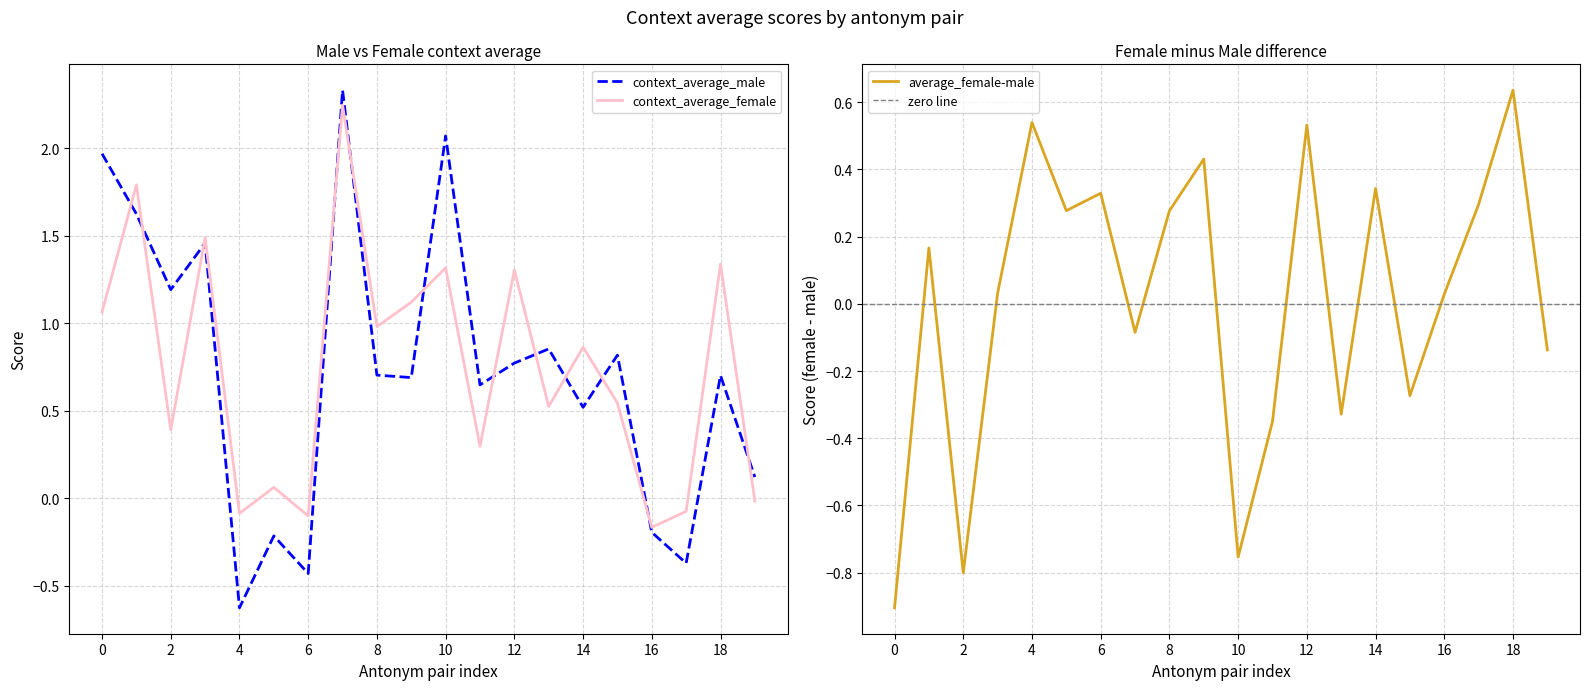

At which label does context_average_female reach its minimum?

16